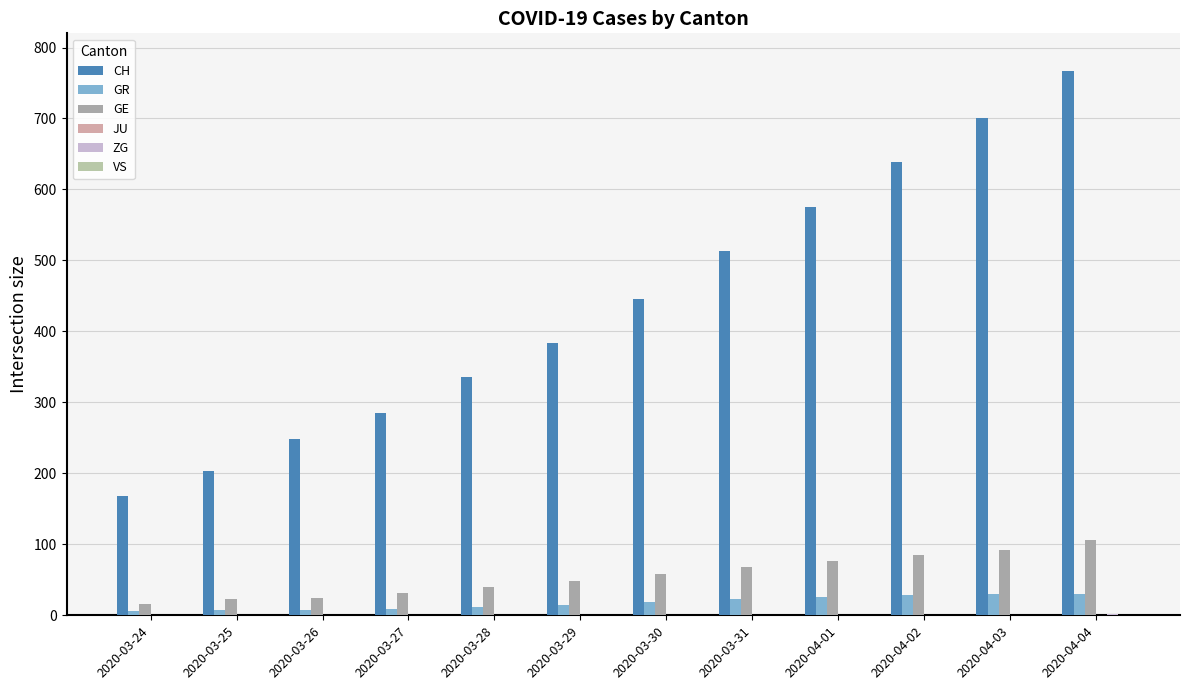

What is the difference between the GE values at 2020-03-28 and 2020-04-01?

37